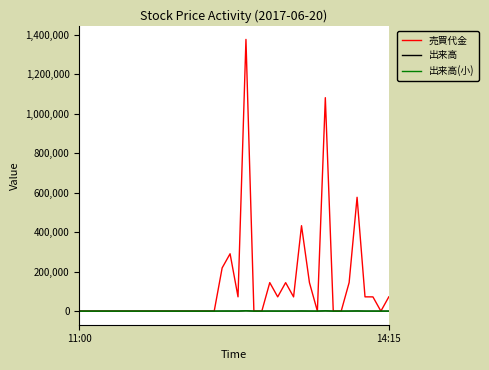

What is the greatest value displayed?

1376900.0